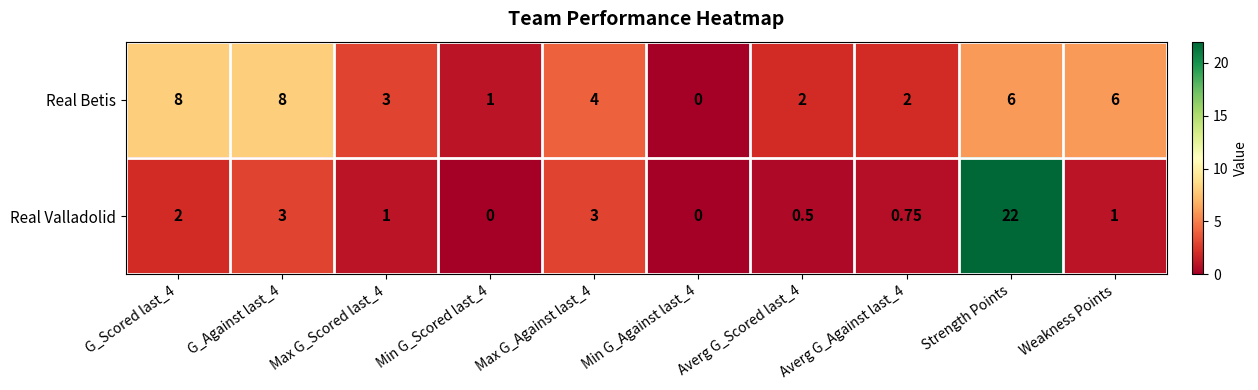

Rank the series at Averg G_Scored last_4 from lowest to highest value.

Real Valladolid, Real Betis